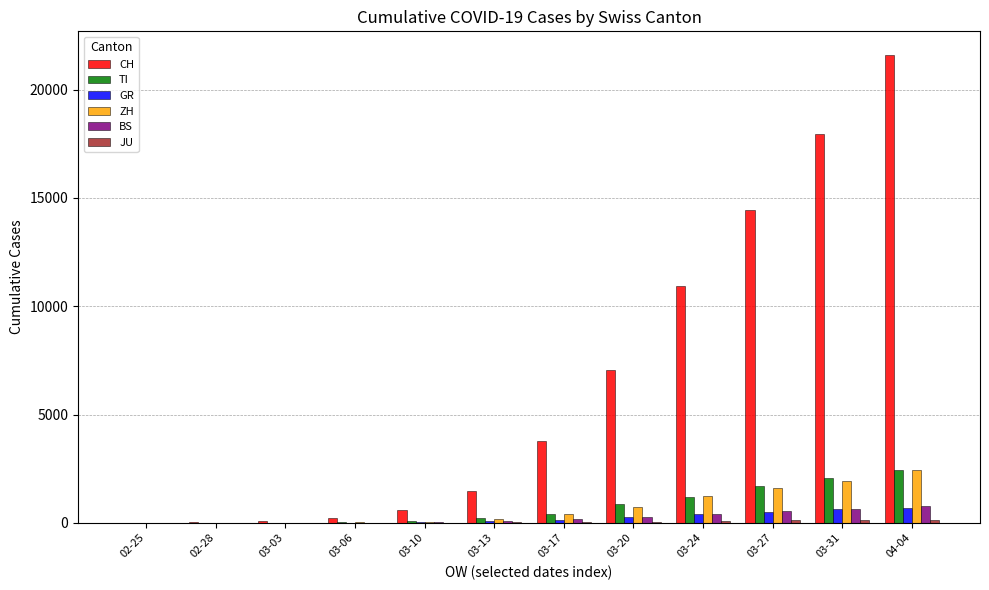

Which series changed the most between 03-13 and 03-20?

CH